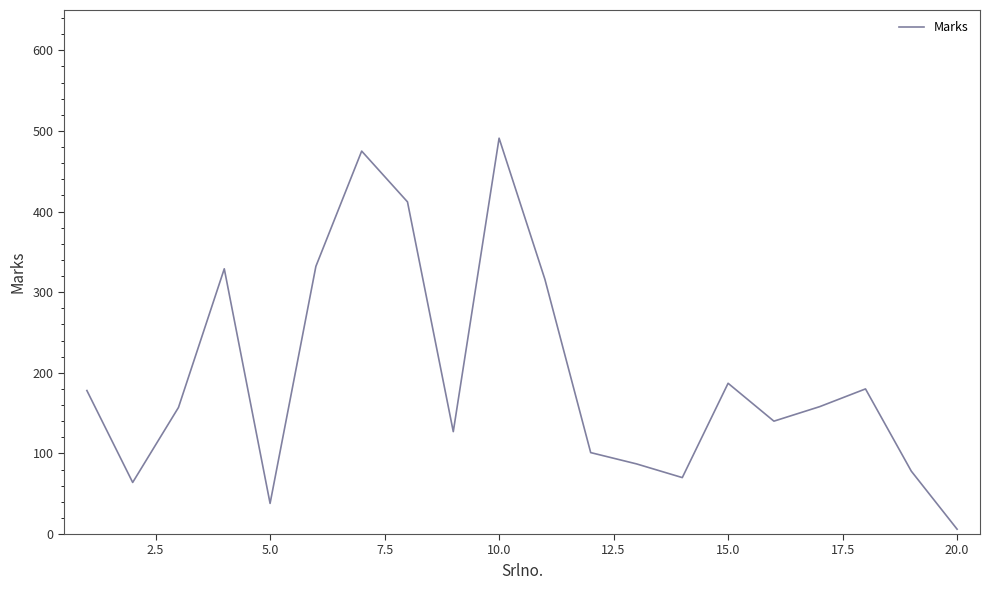

How many lines are shown in the chart?

1